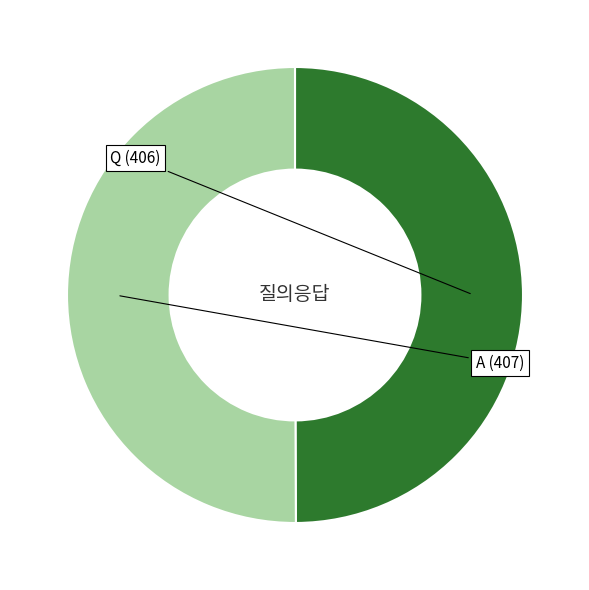

What is the smallest slice in the pie chart?

Q